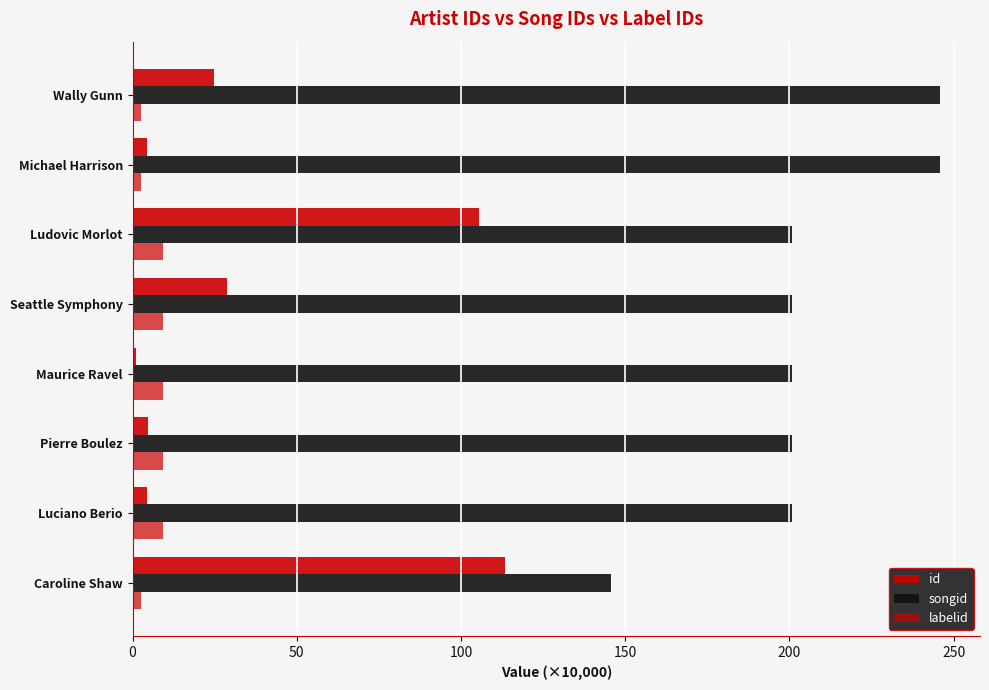

How many values in the id series are below 24?

4